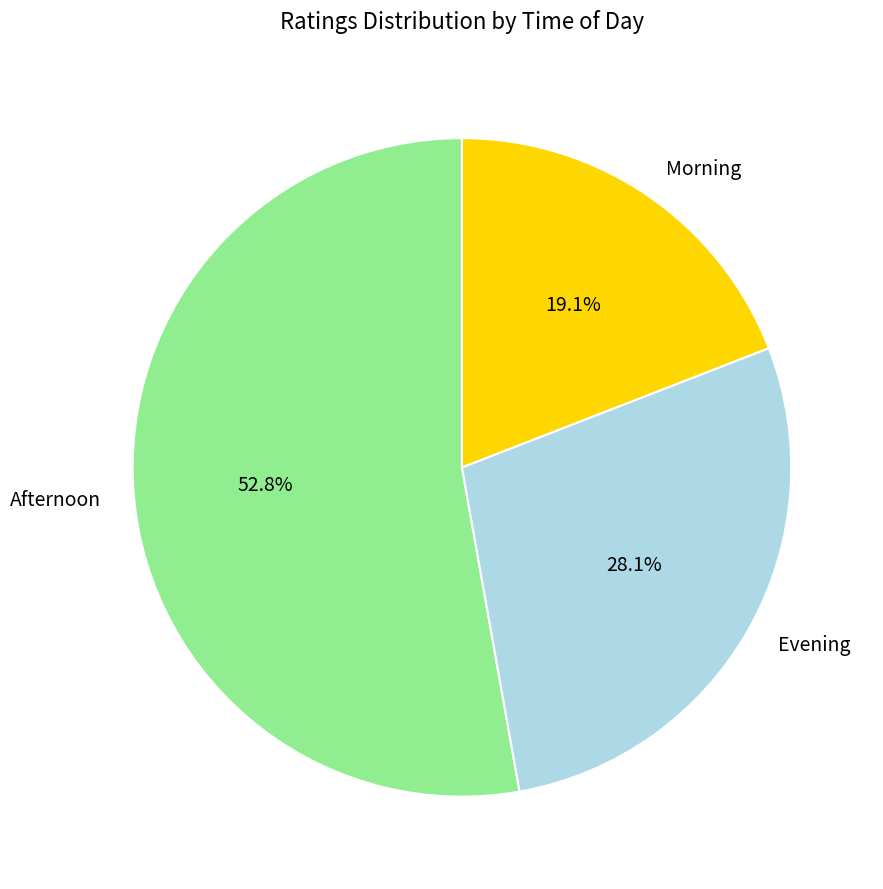

Rank the categories by value from highest to lowest.

Afternoon, Evening, Morning